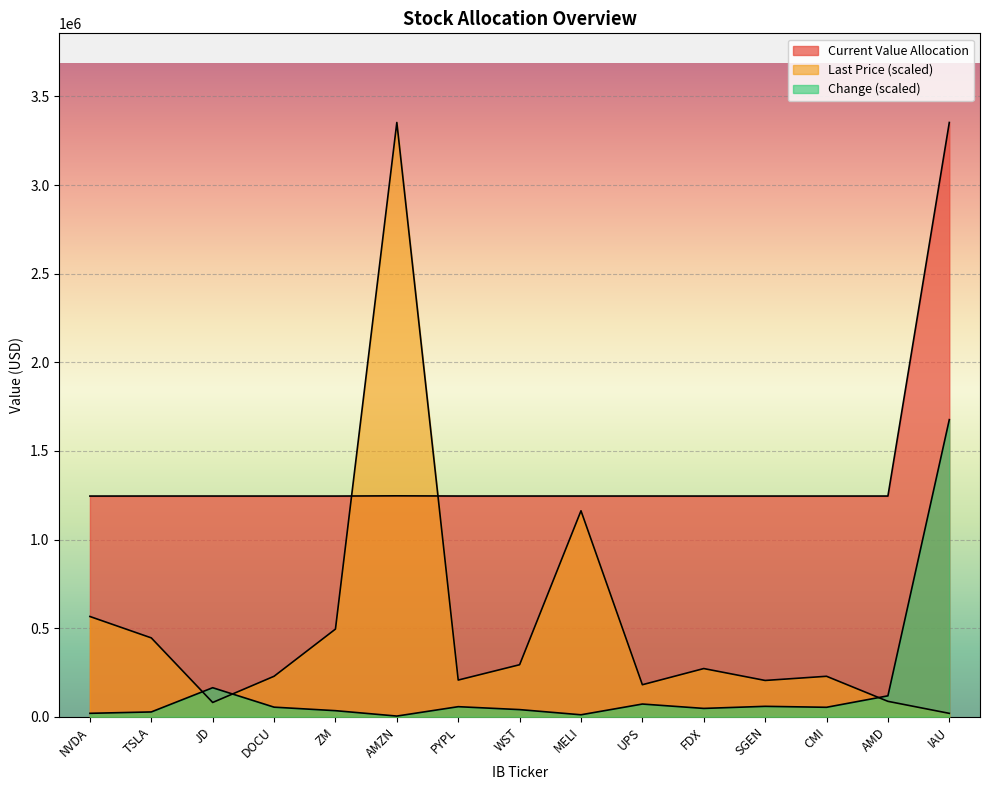

Between which two adjacent categories do Change and Last Price first intersect?

TSLA and JD